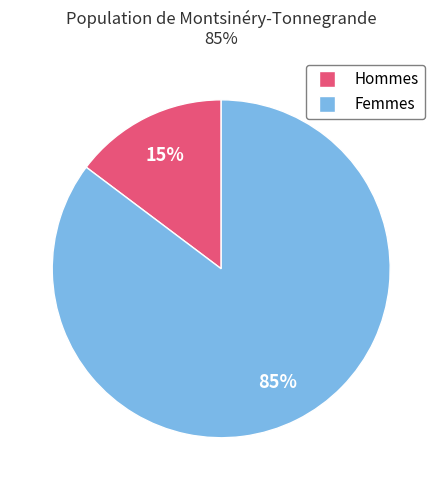

Is there a majority slice in this chart?

Yes